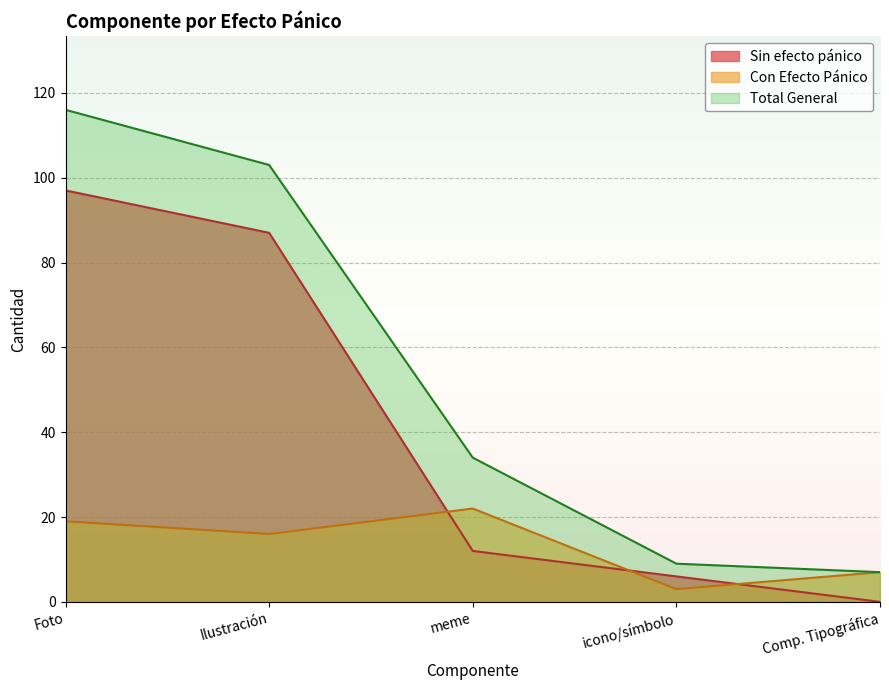

What position from the right is Foto?

5